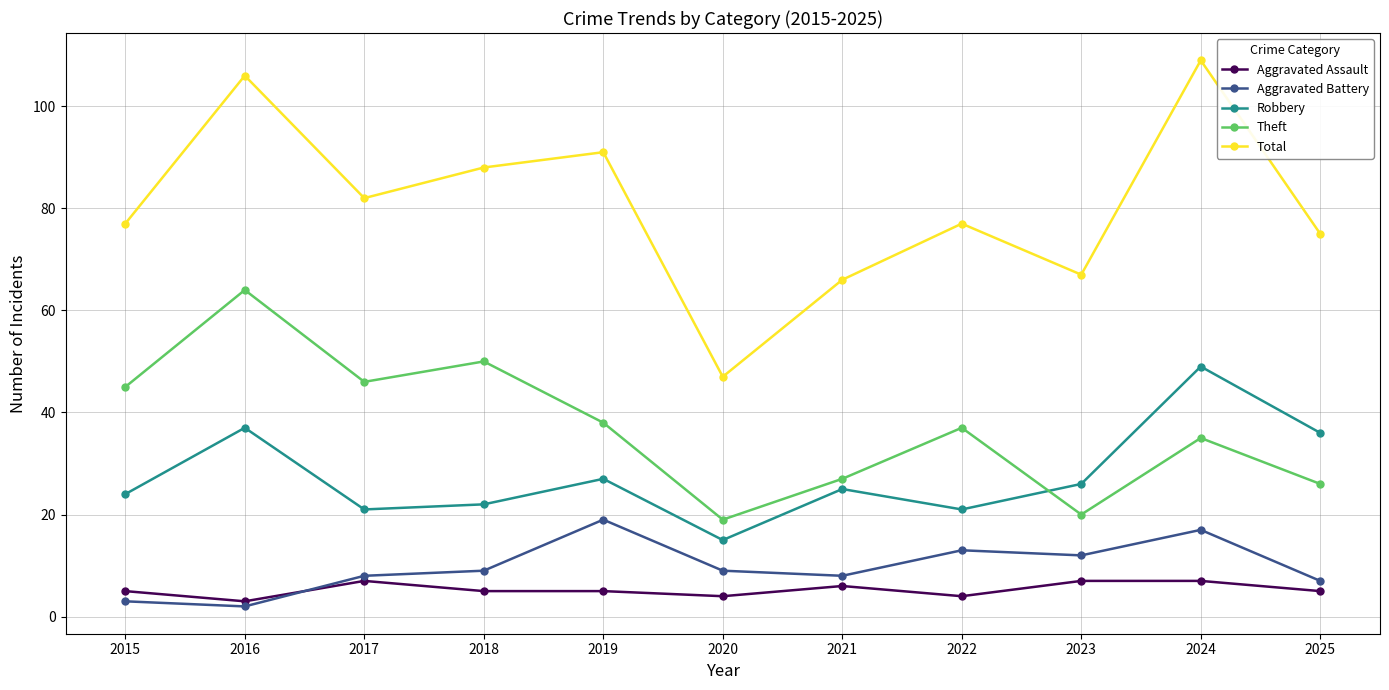

Where do Aggravated Battery and Aggravated Assault first cross each other?

2016 and 2017